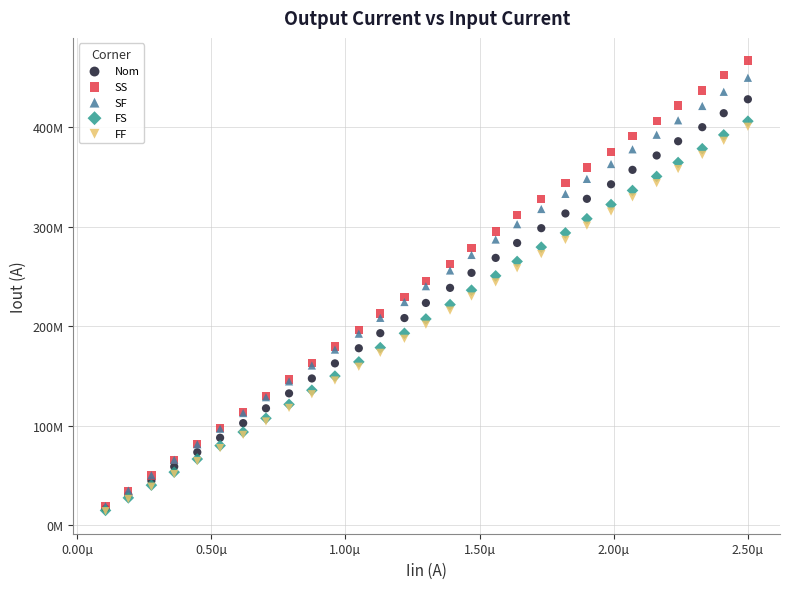

What are all the series names shown in the legend?

Nom, SS, SF, FS, FF